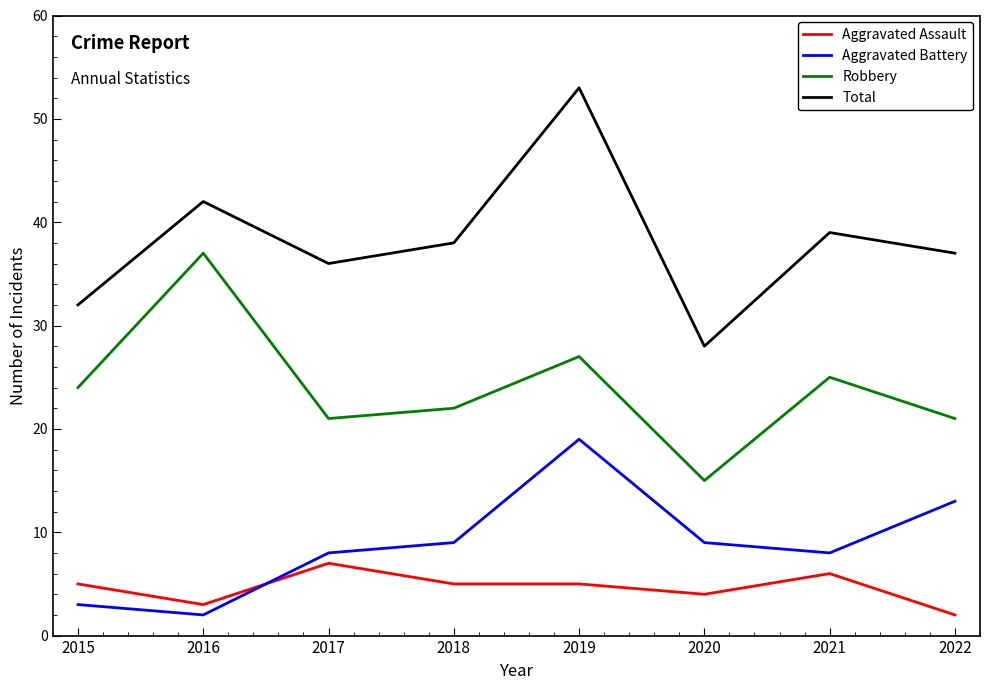

Is this an area chart (filled region under the line)?

No